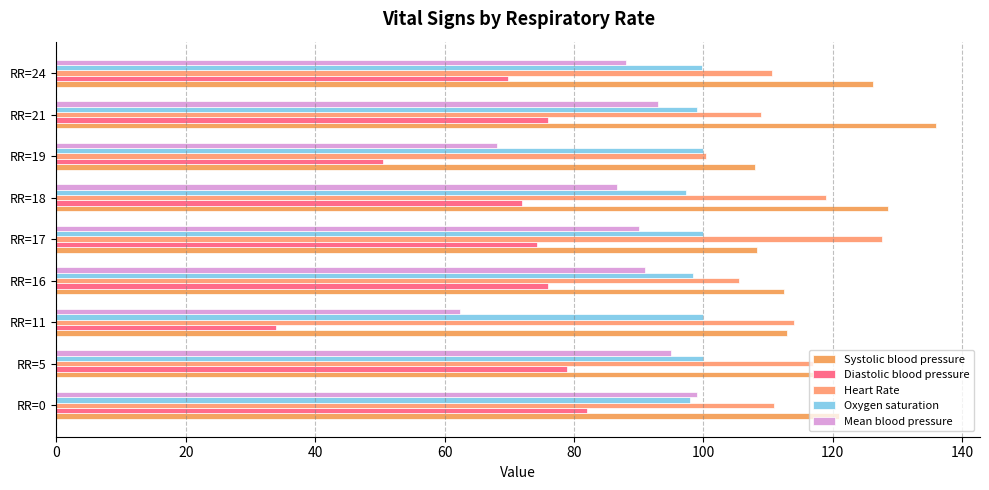

What are all the series names shown in the legend?

Systolic blood pressure, Diastolic blood pressure, Heart Rate, Oxygen saturation, Mean blood pressure